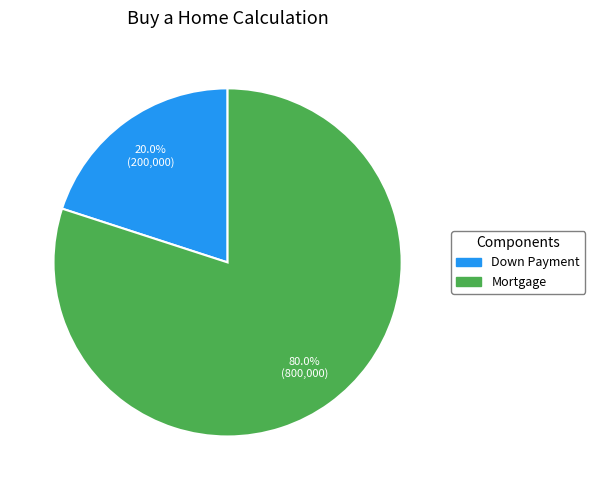

To the nearest percent, what portion does Down Payment represent?

20%